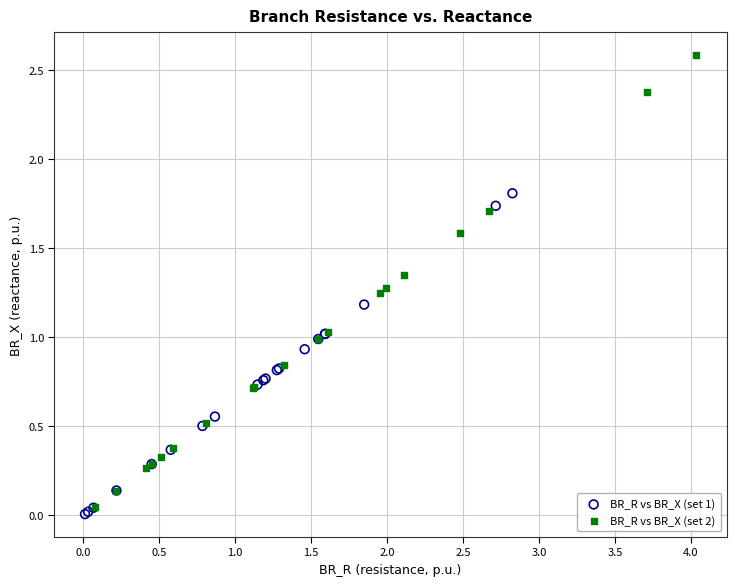

Which series contains the highest Y value?

BR_R vs BR_X (set 2)